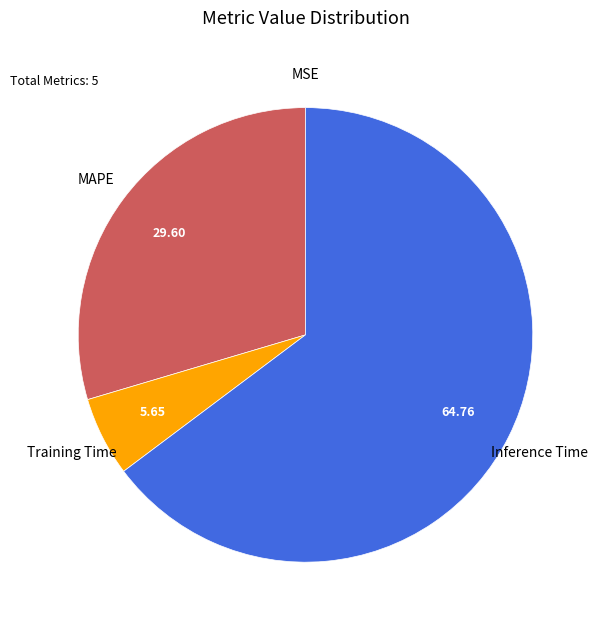

Is there a majority slice in this chart?

Yes